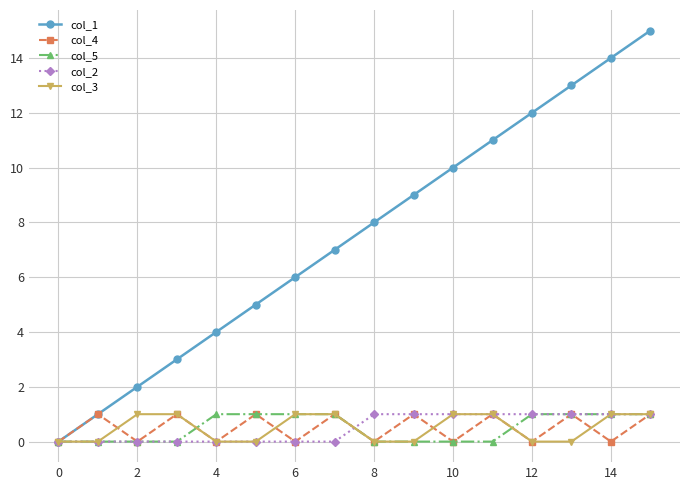

How many lines are shown in the chart?

5